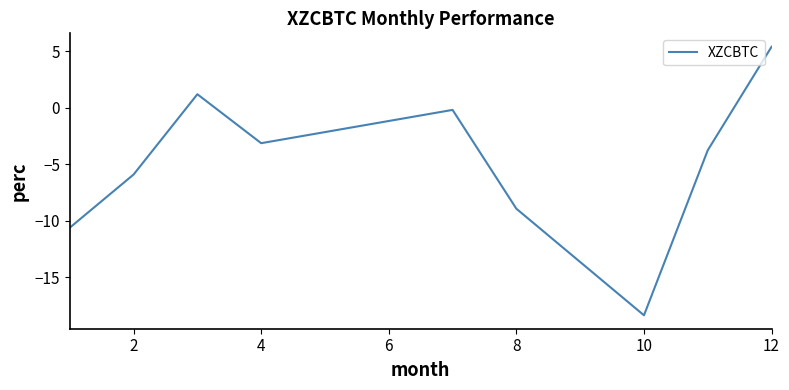

What is the minimum value shown in the chart?

-18.4